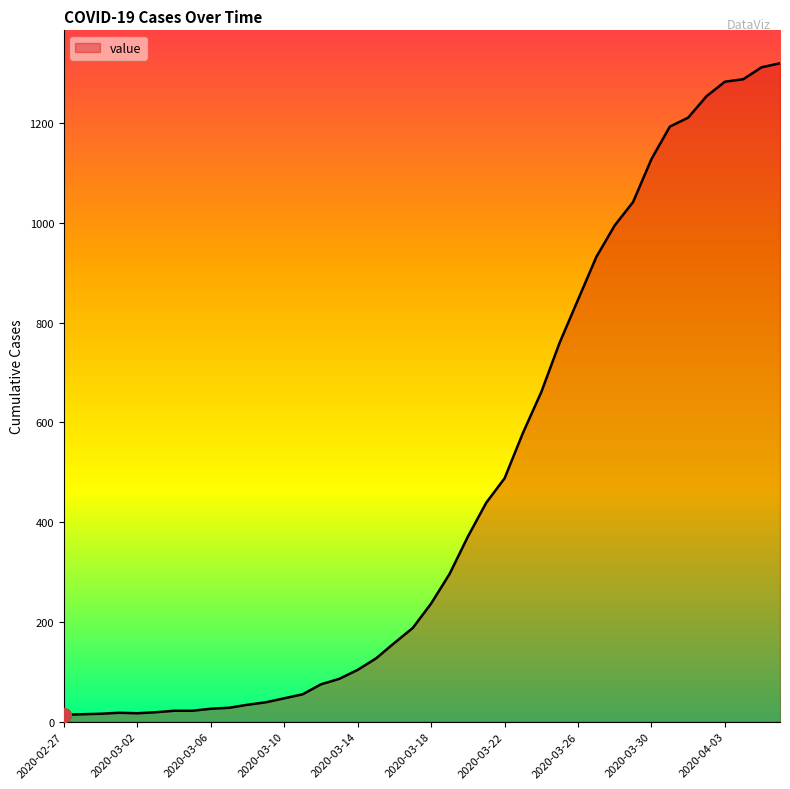

What is the maximum value shown in the chart?

1320